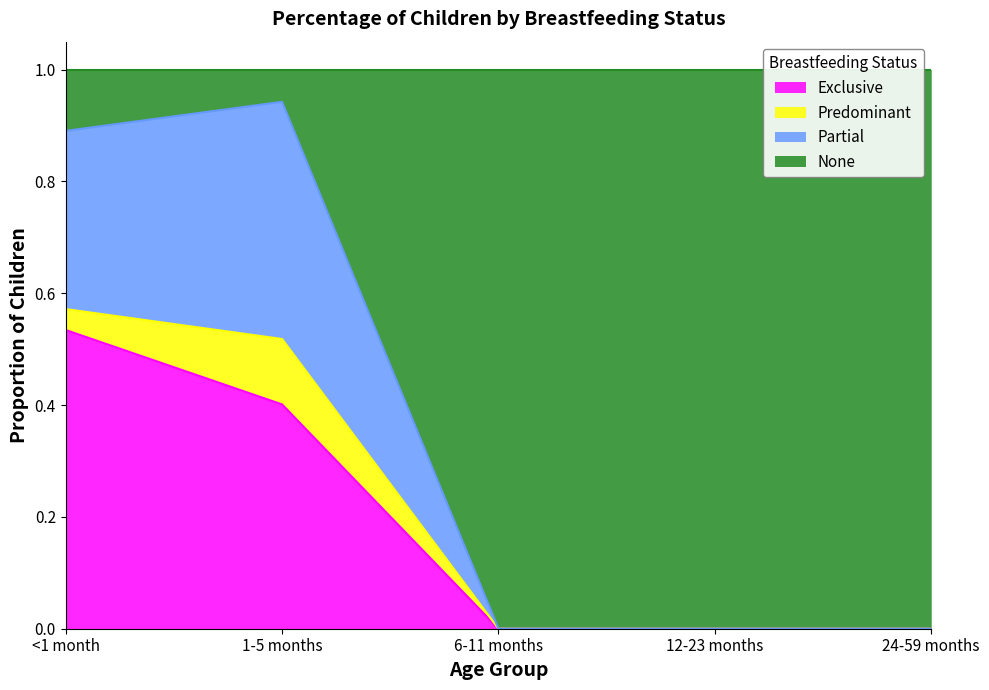

What position from the left is 24-59 months?

5